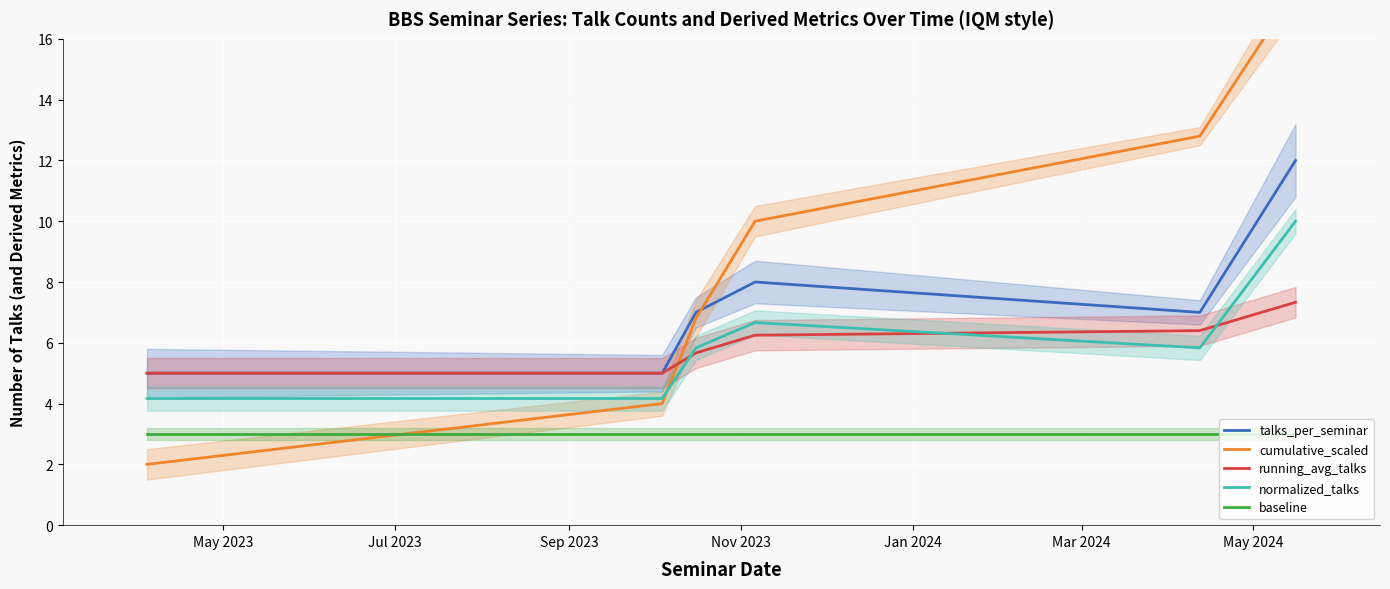

True or false: running_avg_talks and baseline cross at least once.

False